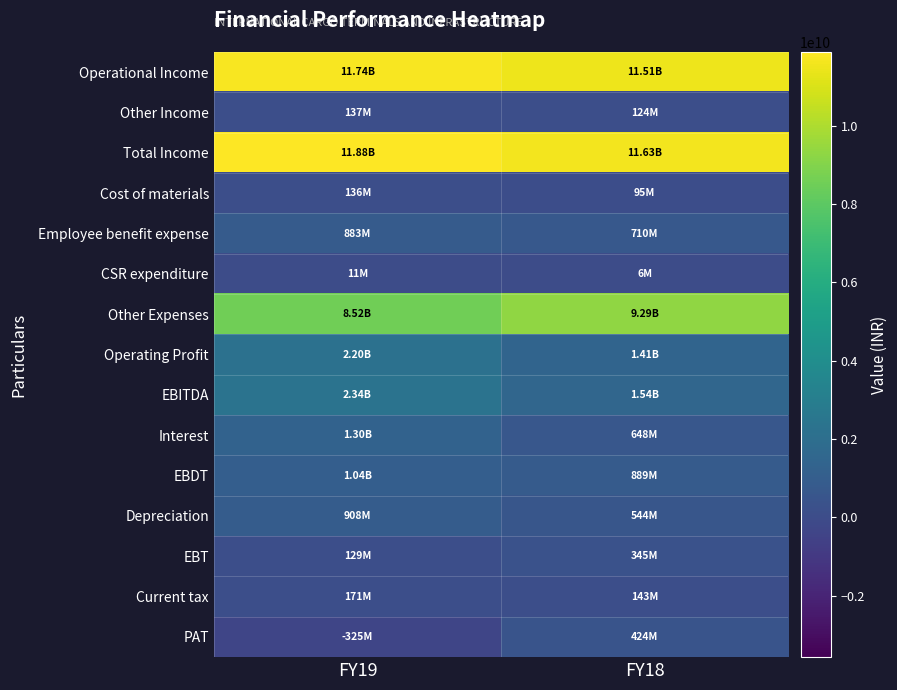

What is the smallest value displayed?

-324552000